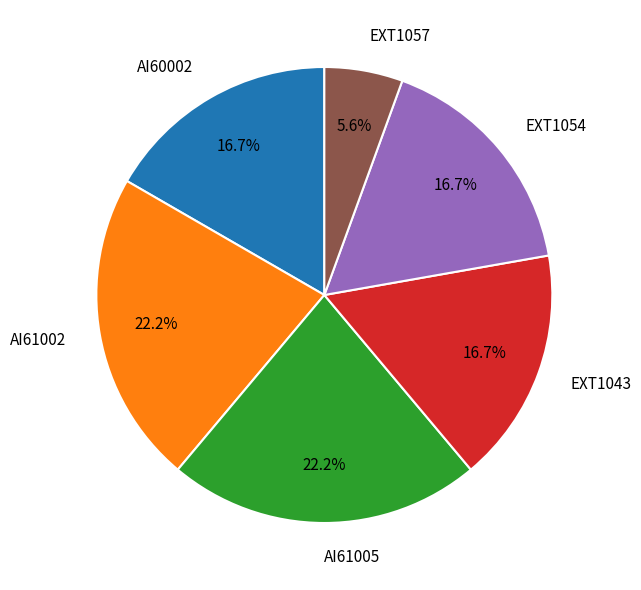

Which category has the smallest portion of the pie?

EXT1057